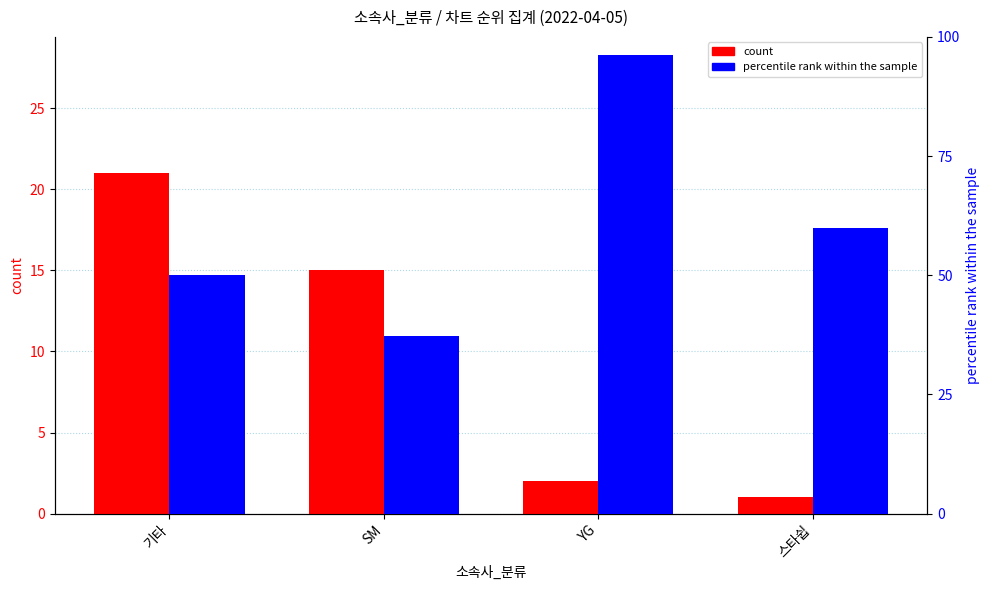

What position from the left is 기타?

1